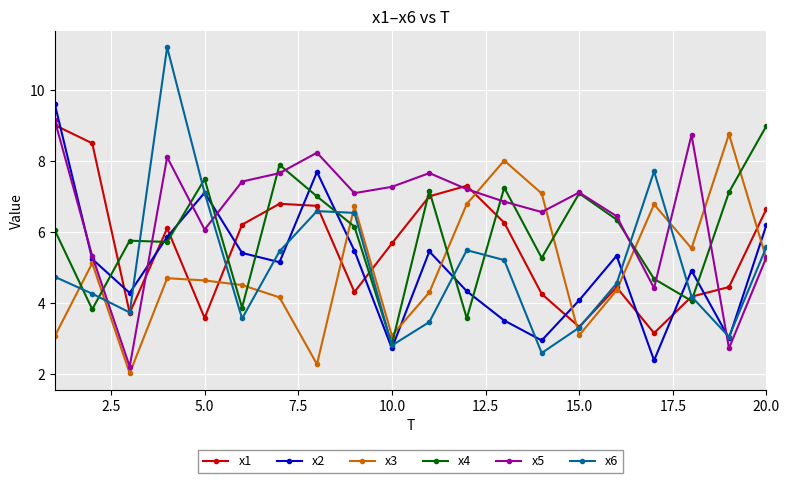

How many lines are shown in the chart?

6